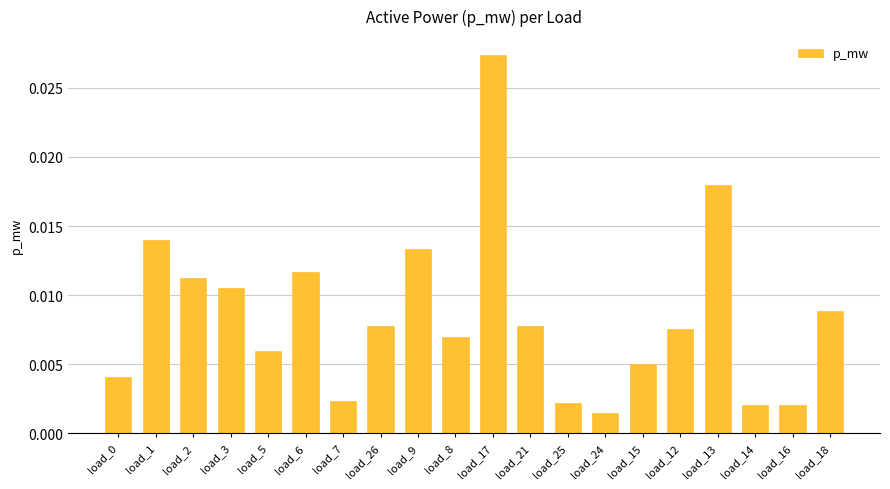

What is the label of the 1st bar from the right?

load_18